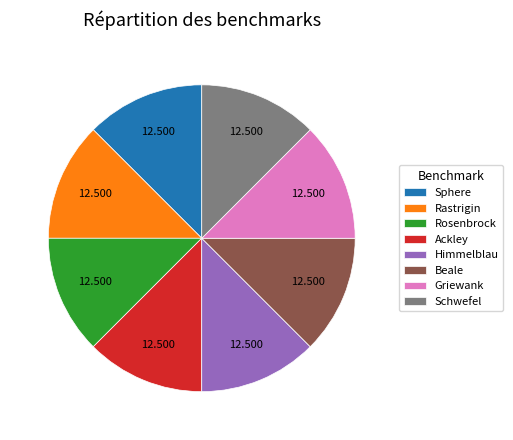

Does Sphere represent more than half of the total?

No